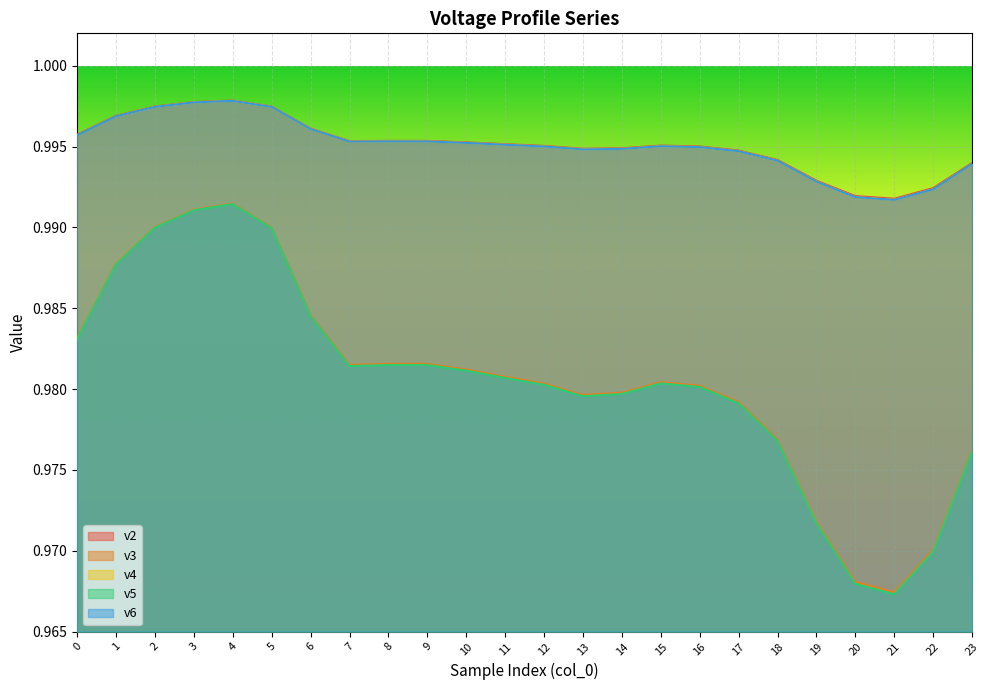

How many data points does each series have?

24